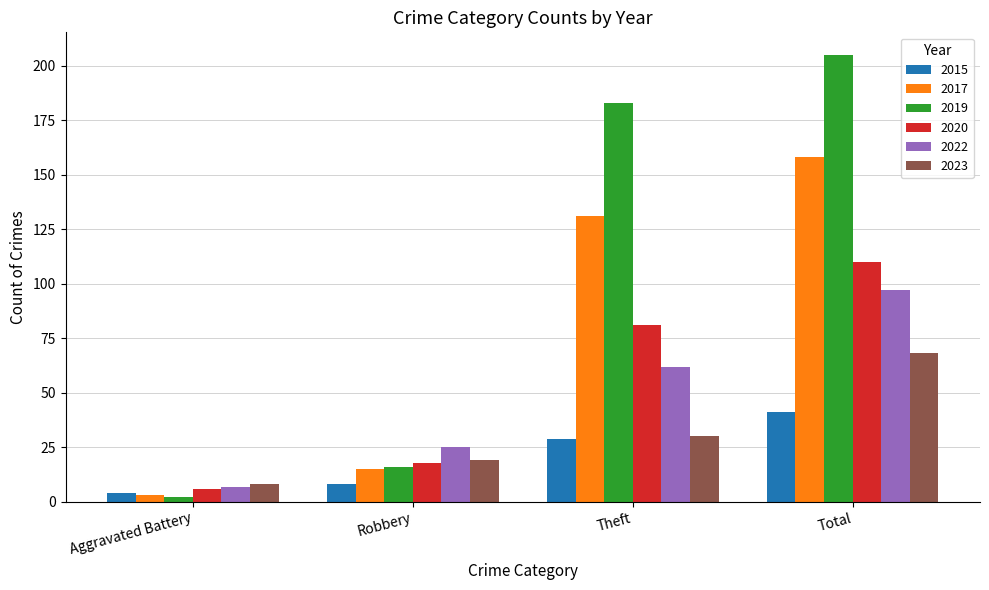

How many series are shown in this chart?

6